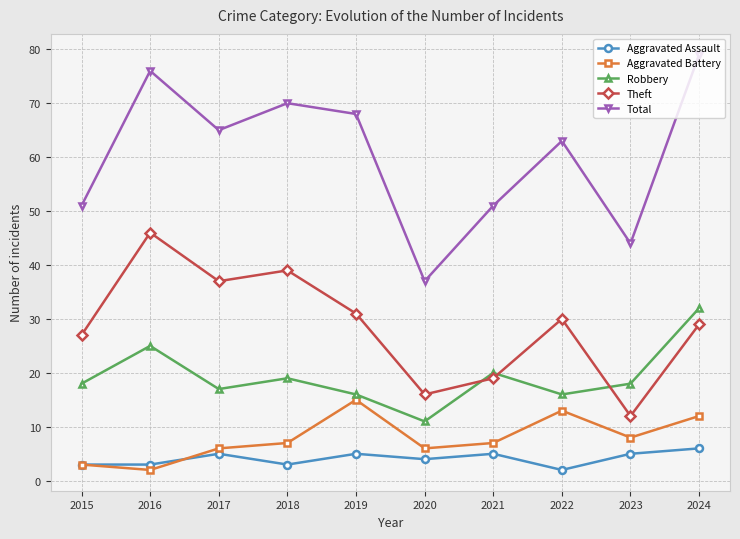

Is it true that Aggravated Battery equals 6 at 2024?

False